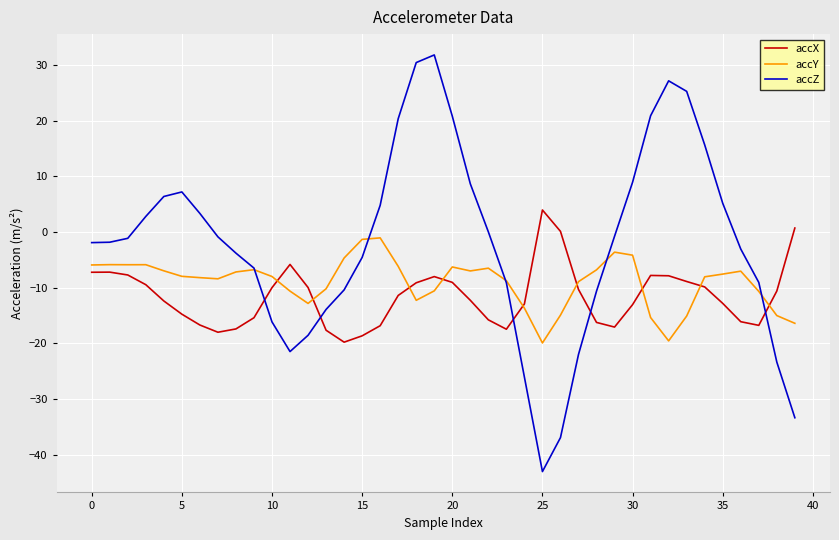

How many intersections are there between accX and accZ?

5